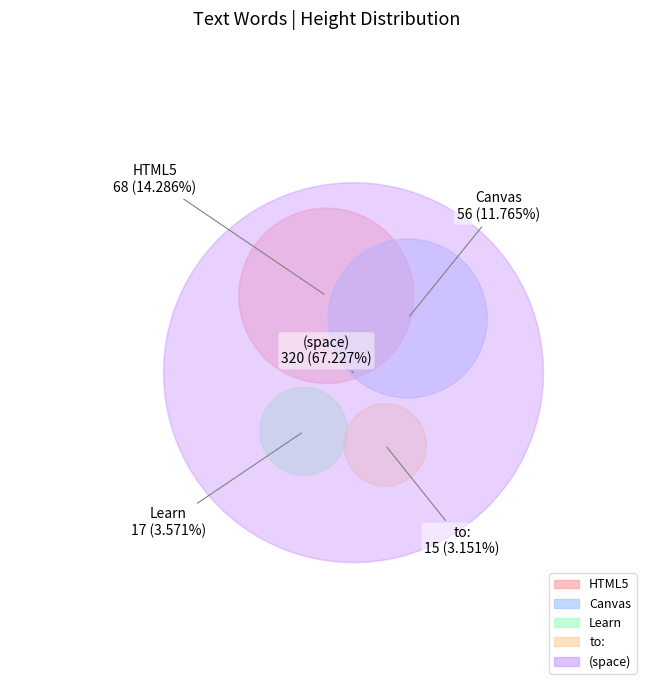

Do Canvas and to: together represent more than half of the pie?

No